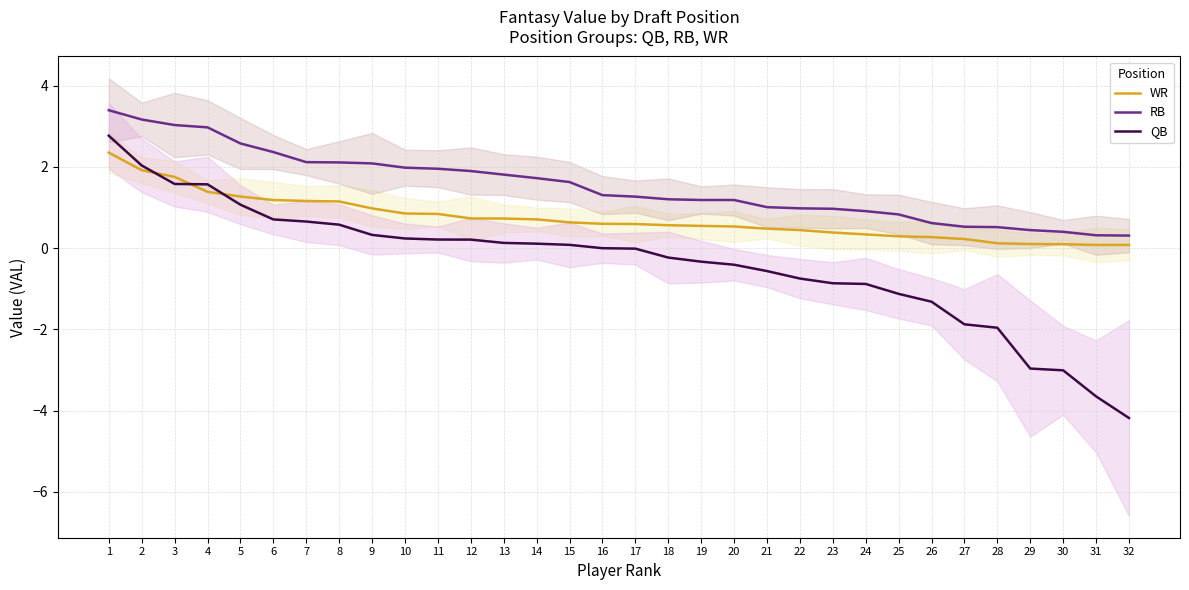

At which category is the sum across all series the highest?

1